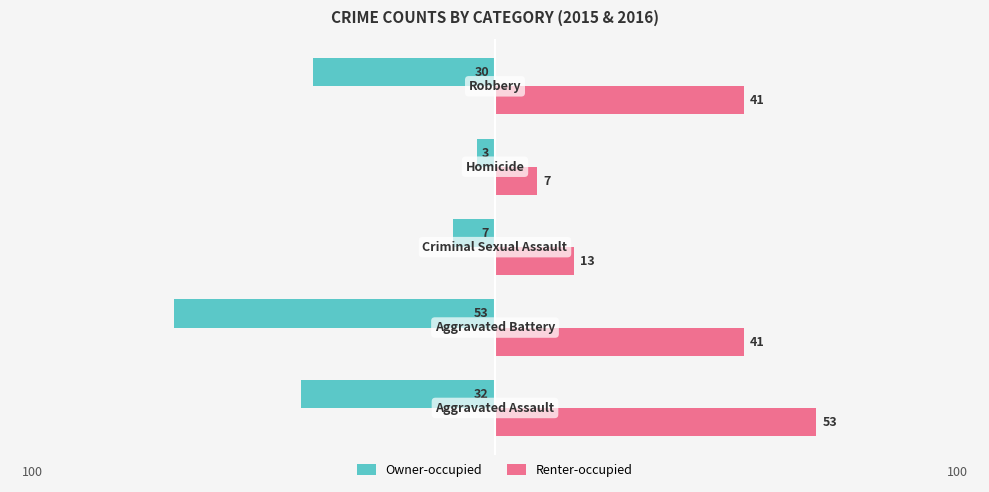

Count the number of categories in the chart.

5